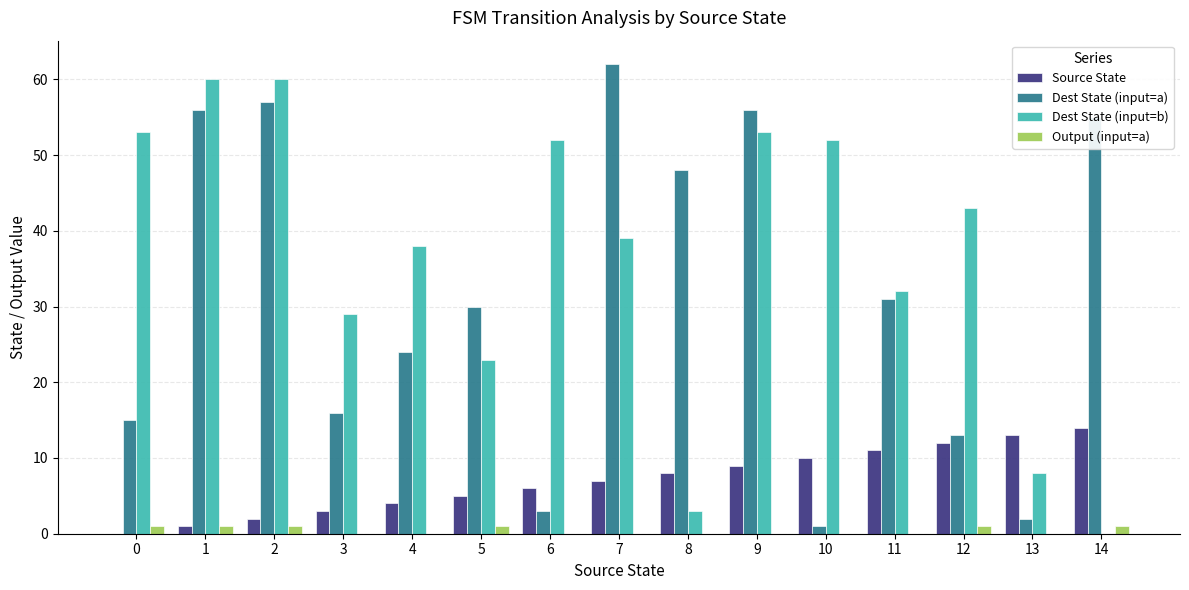

What is the average value of the Source State series?

7